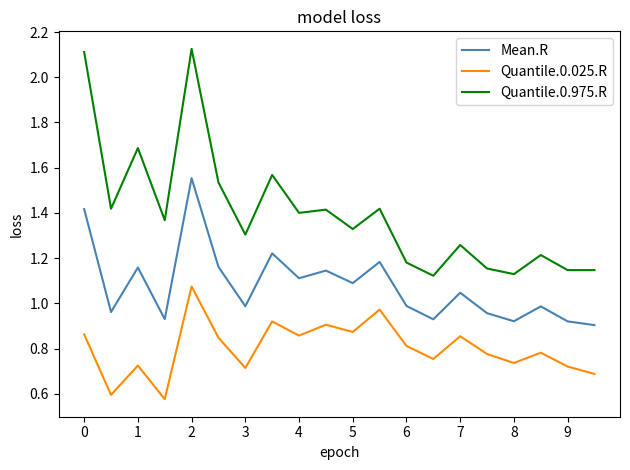

True or false: Quantile.0.975.R and Quantile.0.025.R intersect in this chart.

False